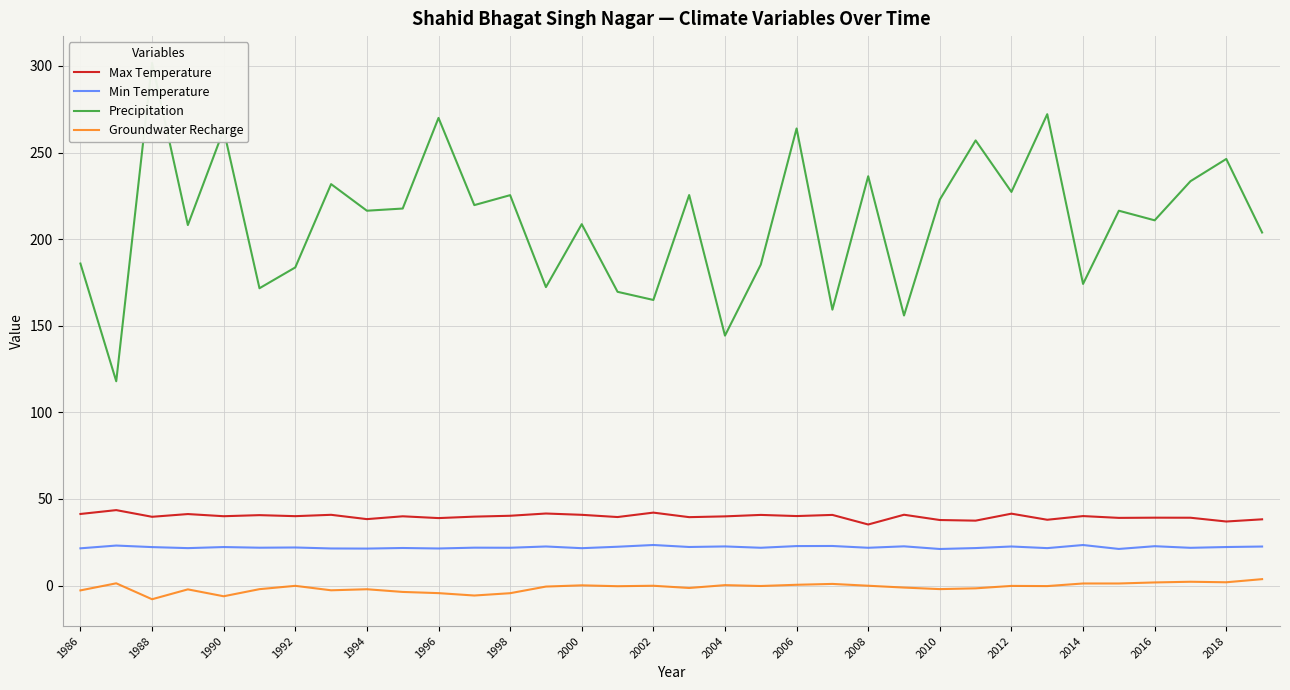

True or false: Groundwater Recharge and Max Temperature cross at least once.

False